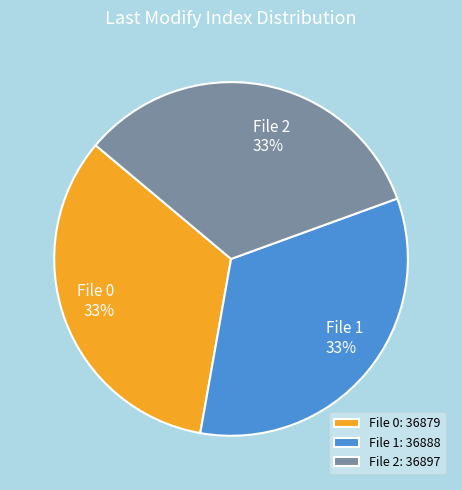

The File 0 slice represents 27% of the pie. True or false?

False